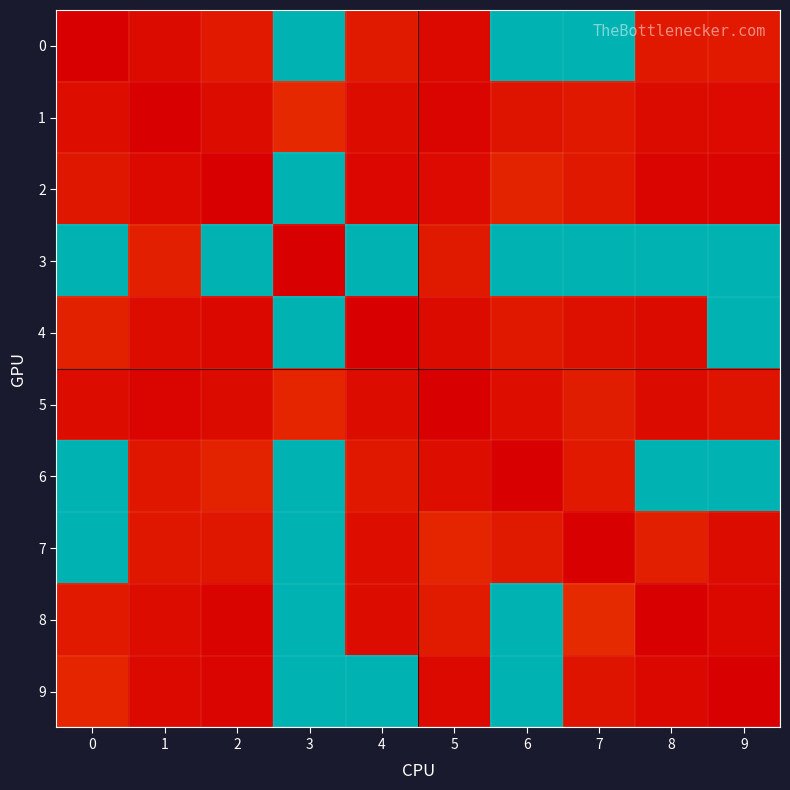

Reading right to left, transcribe all the data shown in this chart.

row_0: 9=3.3	8=3.2	7=65.6	6=65.6	5=1.4	4=3.6	3=65.6	2=3.4	1=1.7	0=0.0
row_1: 9=1.4	8=1.5	7=3.3	6=2.7	5=0.8	4=1.8	3=5.3	2=1.8	1=0.0	0=2.0
row_2: 9=0.7	8=0.7	7=3.3	6=4.7	5=1.5	4=1.1	3=65.6	2=0.0	1=1.4	0=3.0
row_3: 9=65.6	8=65.6	7=65.6	6=65.6	5=3.6	4=65.6	3=0.0	2=65.6	1=4.2	0=65.6
row_4: 9=65.6	8=1.6	7=2.2	6=3.2	5=1.7	4=0.0	3=65.6	2=1.2	1=1.8	0=4.4
row_5: 9=2.7	8=1.7	7=3.9	6=2.0	5=0.0	4=1.8	3=5.0	2=1.6	1=0.8	0=1.8
row_6: 9=65.6	8=65.6	7=3.4	6=0.0	5=1.9	4=3.3	3=65.6	2=4.6	1=3.0	0=65.6
row_7: 9=1.9	8=4.2	7=0.0	6=3.6	5=5.0	4=2.0	3=65.6	2=3.0	1=3.2	0=65.6
row_8: 9=1.2	8=0.0	7=5.6	6=65.6	5=3.7	4=1.8	3=65.6	2=0.6	1=1.8	0=3.4
row_9: 9=0.0	8=1.2	7=2.6	6=65.6	5=1.4	4=65.6	3=65.6	2=0.7	1=1.4	0=4.9